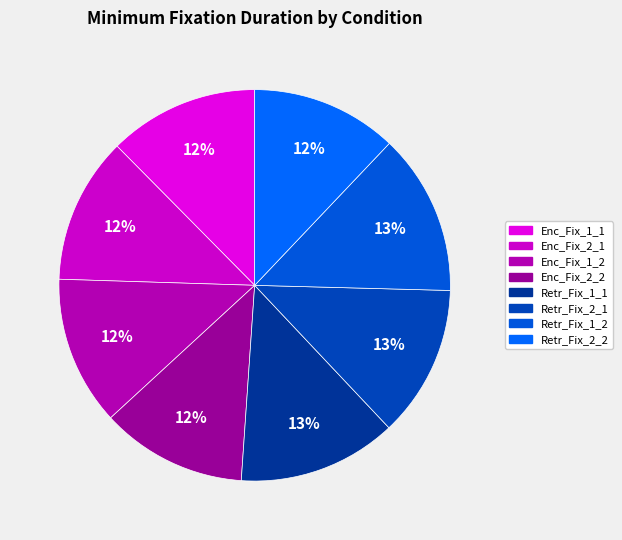

Count the number of slices in the pie.

8